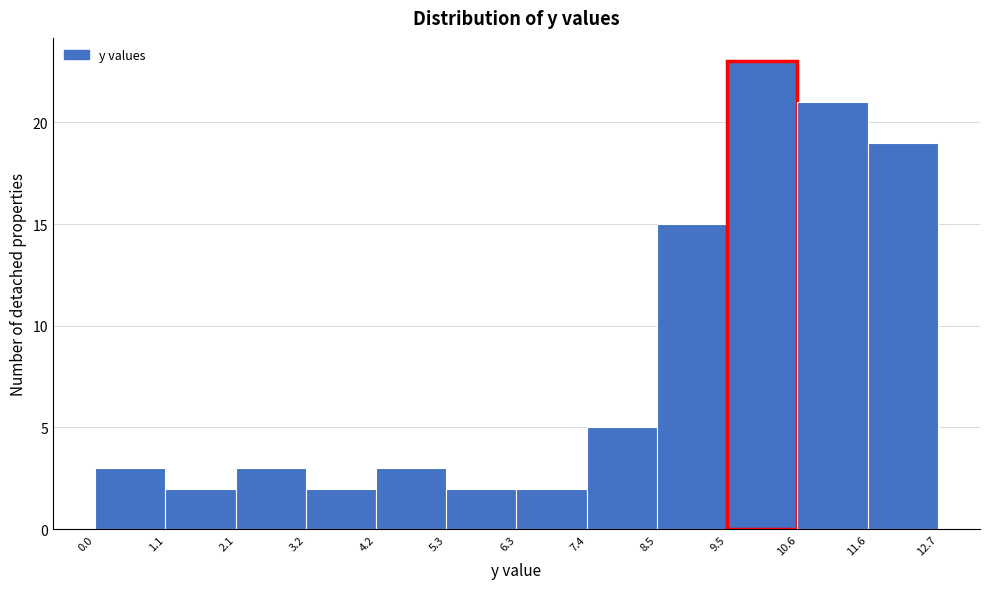

Reading left to right, list every bar in this chart as the range it spans on the x-axis followed by its height. The values are not printed on the chart, so give them approximately, as read against the axis.

0.0 to 1.1: 3
1.1 to 2.1: 2
2.1 to 3.2: 3
3.2 to 4.2: 2
4.2 to 5.3: 3
5.3 to 6.3: 2
6.3 to 7.4: 2
7.4 to 8.5: 5
8.5 to 9.5: 15
9.5 to 10.6: 23
10.6 to 11.6: 21
11.6 to 12.7: 19